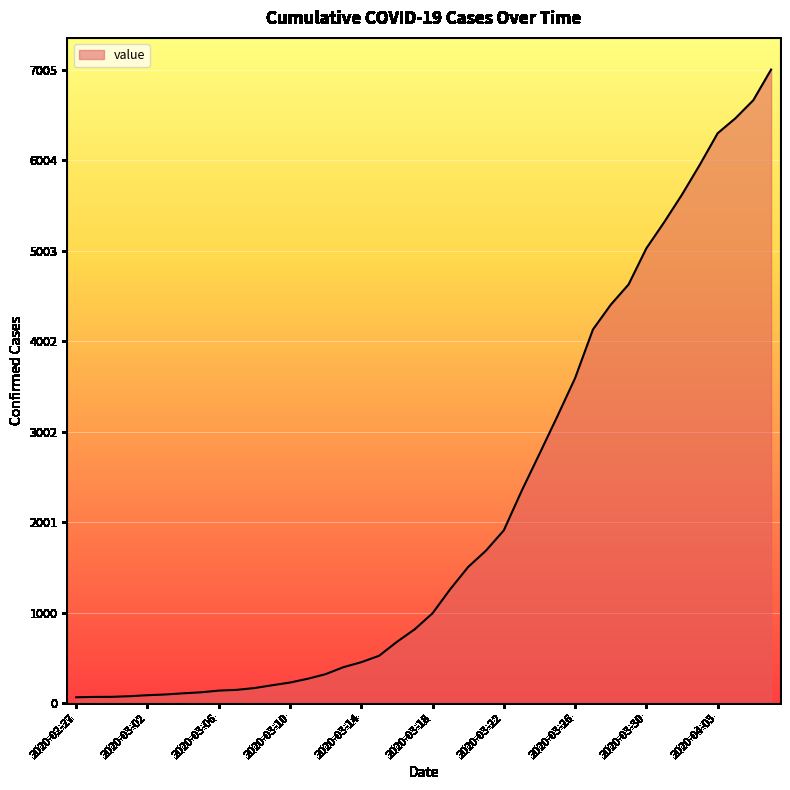

What is the greatest value displayed?

7005